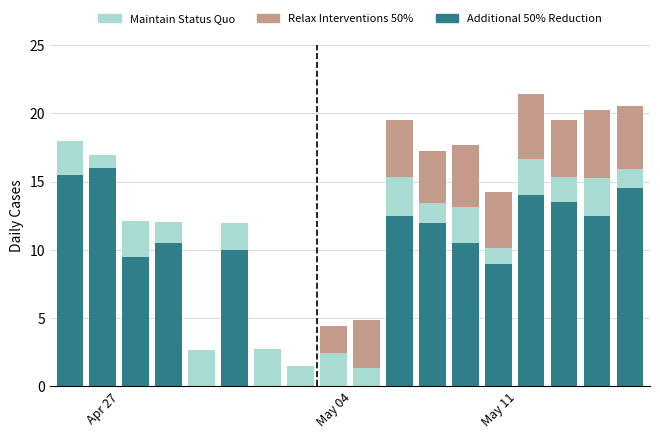

What is the sum of all Additional 50% Reduction values?

160.0